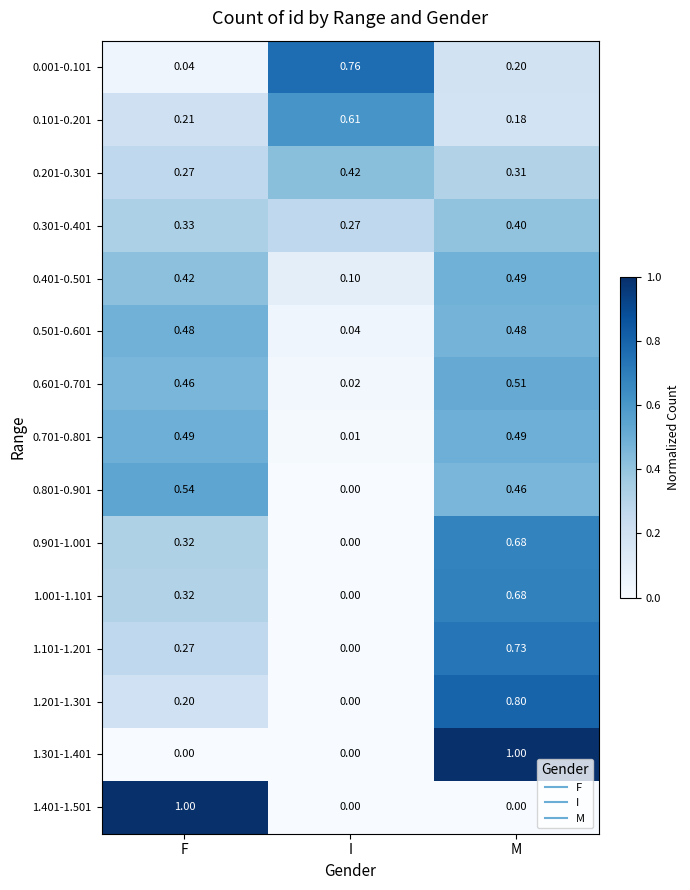

At which category is the sum across all series the highest?

M